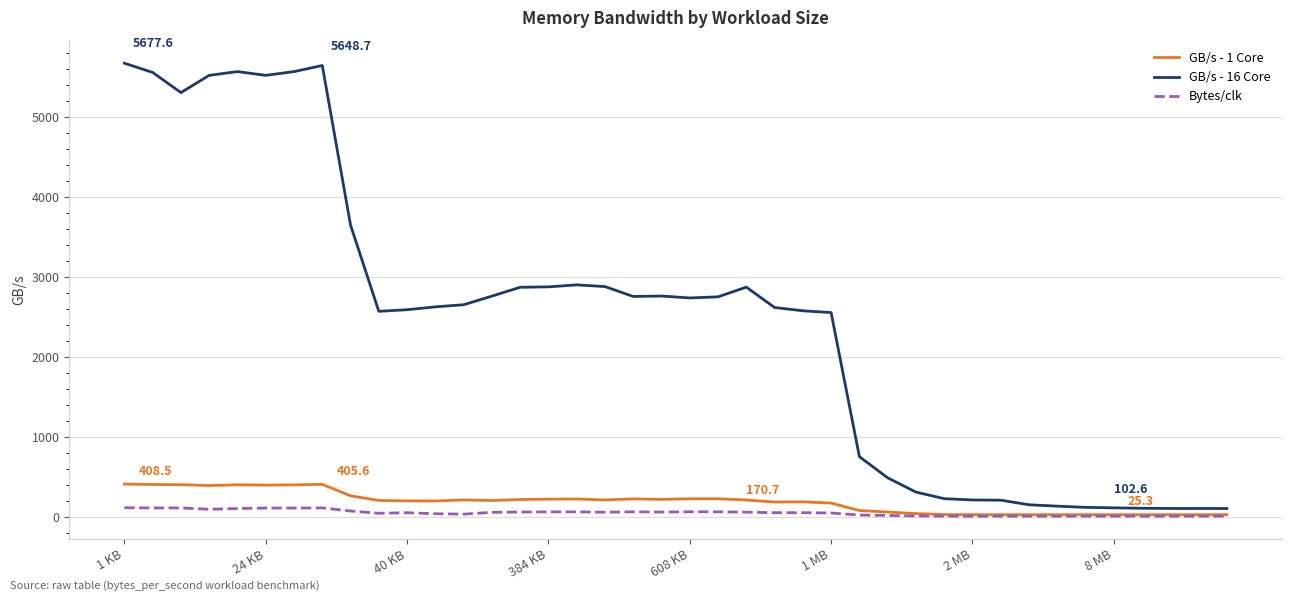

Which series has the largest total across all categories?

GB/s - 16 Core